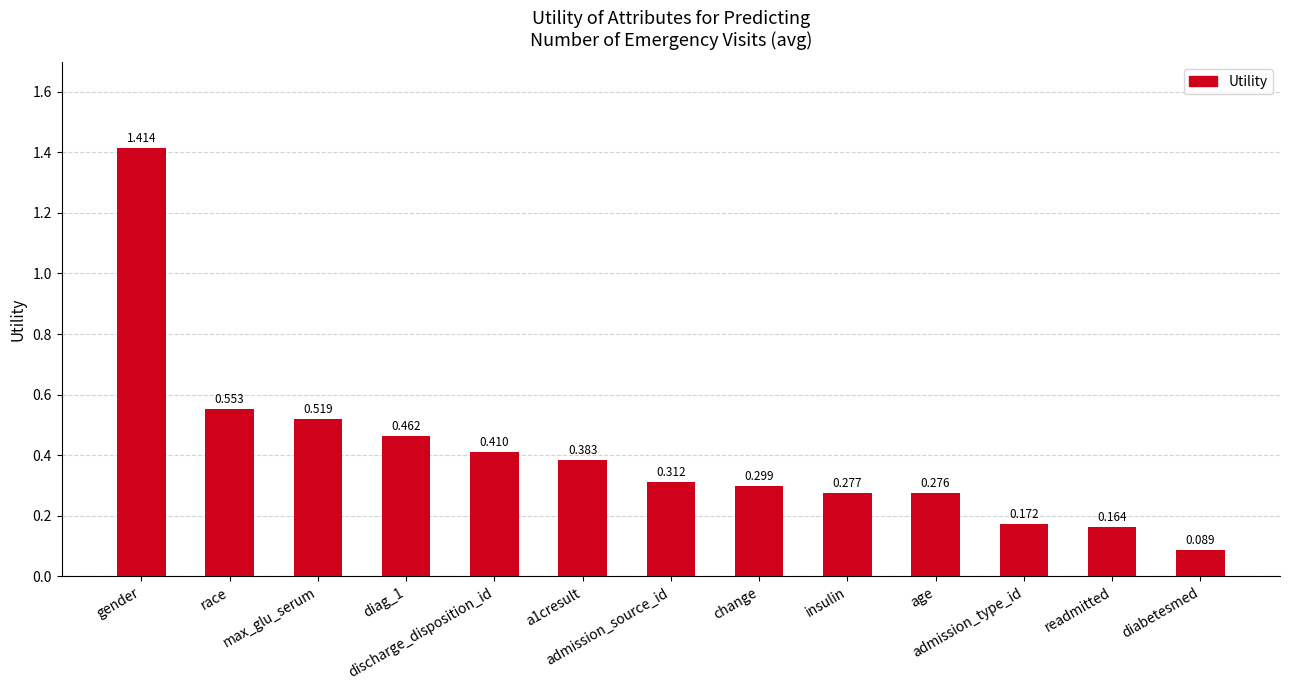

What is the difference between the values at admission_type_id and discharge_disposition_id?

0.2